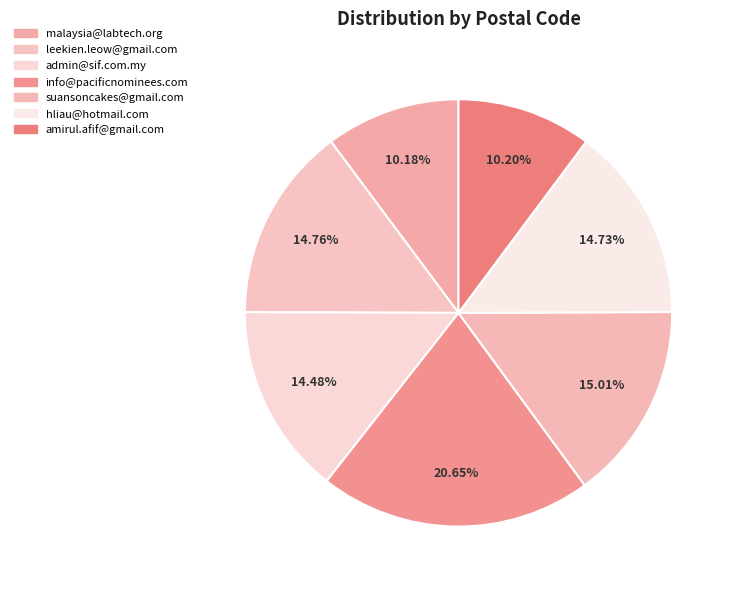

To the nearest percent, what percentage of the pie is amirul.afif@gmail.com?

10%